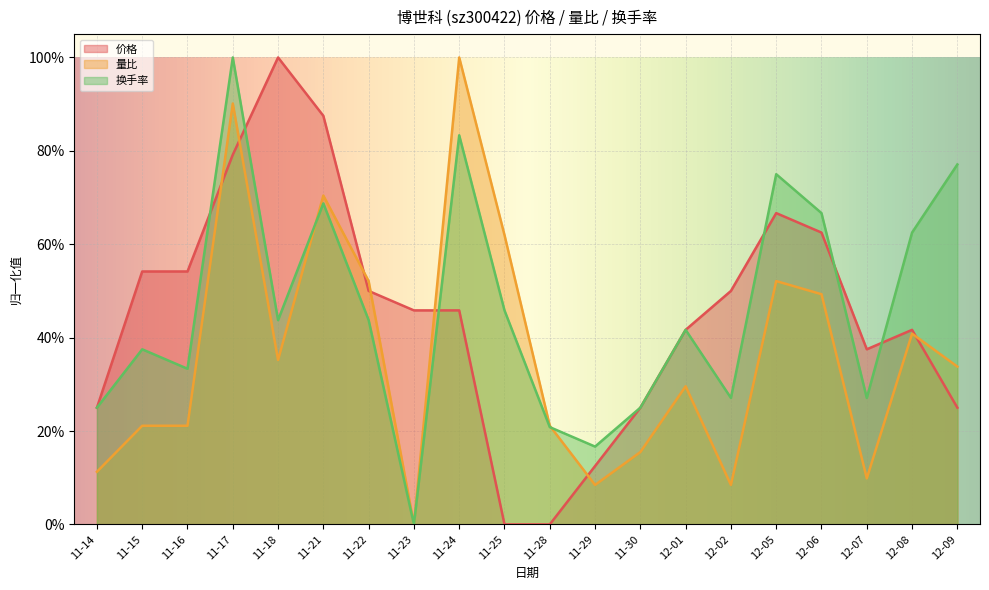

The value of 换手率 at 11-18 is 0.6. True or false?

False